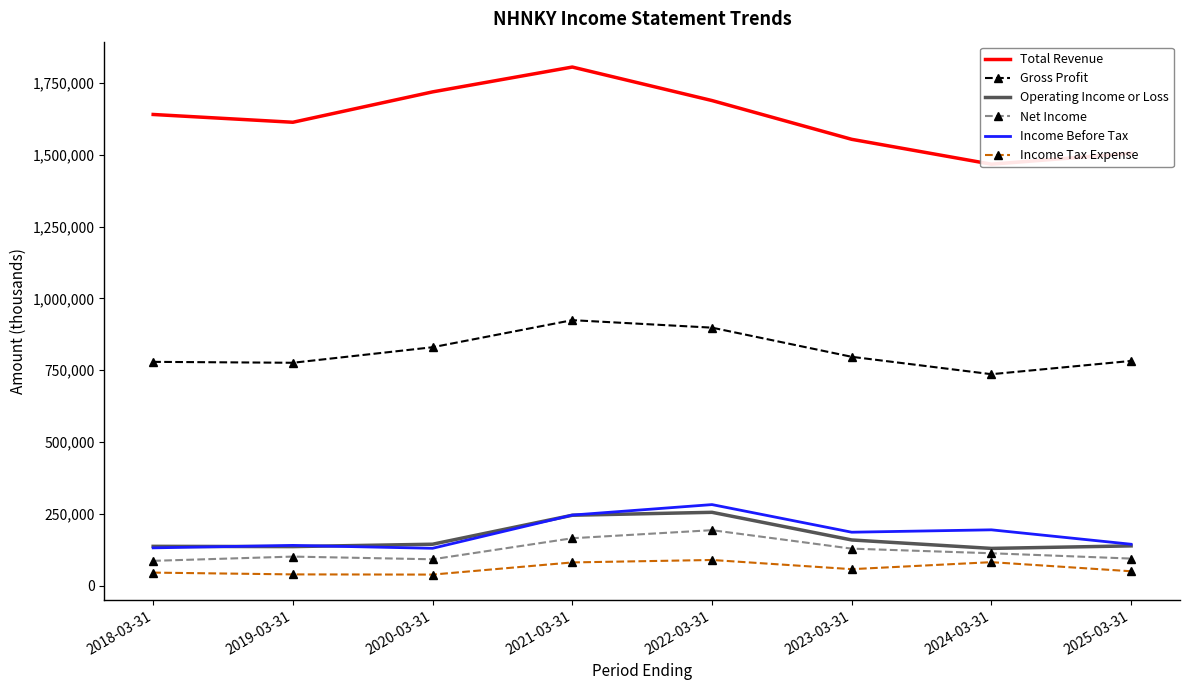

What value does the Income Before Tax series have at 2023-03-31?

185900